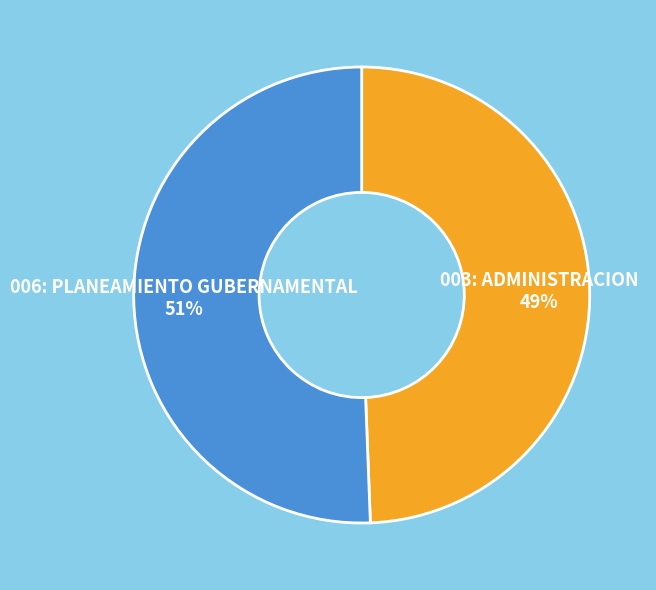

How many slices are in this pie chart?

2